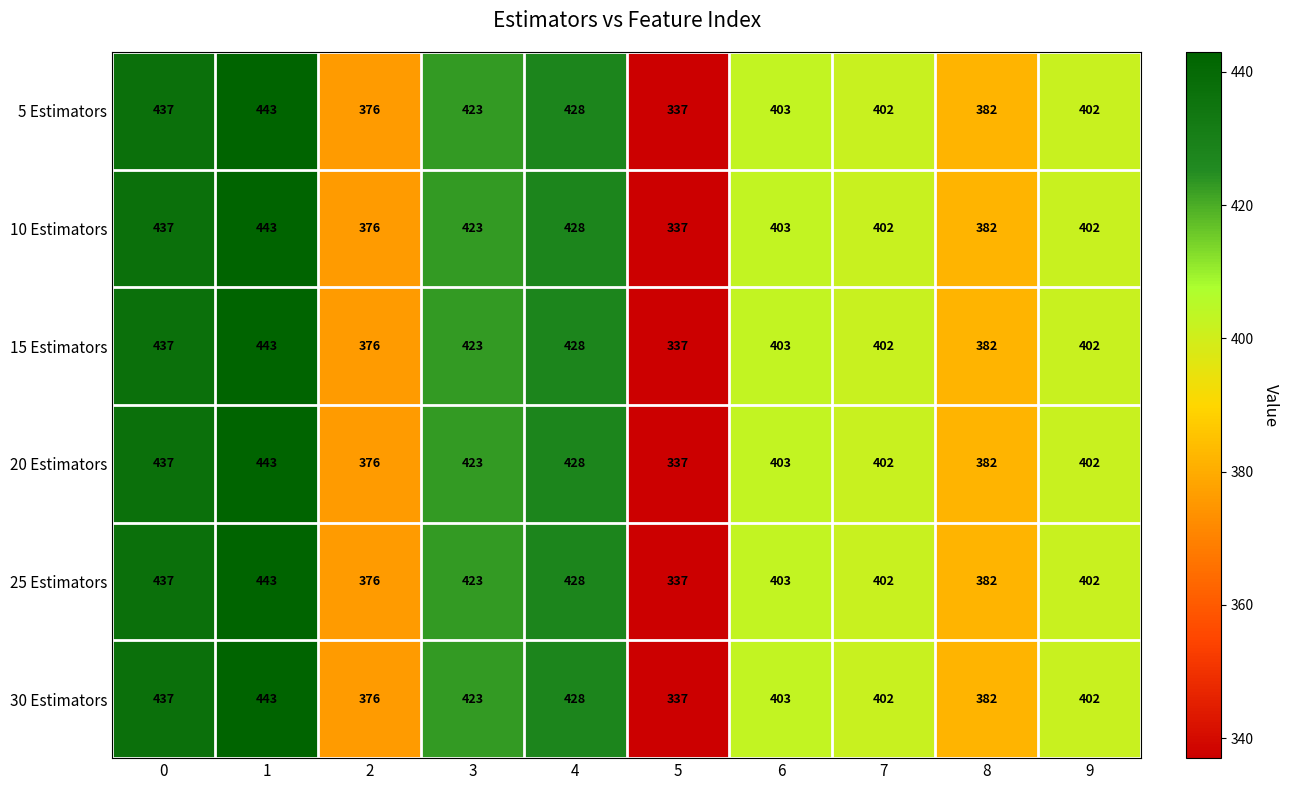

At how many categories does at least one series exceed 415?

4